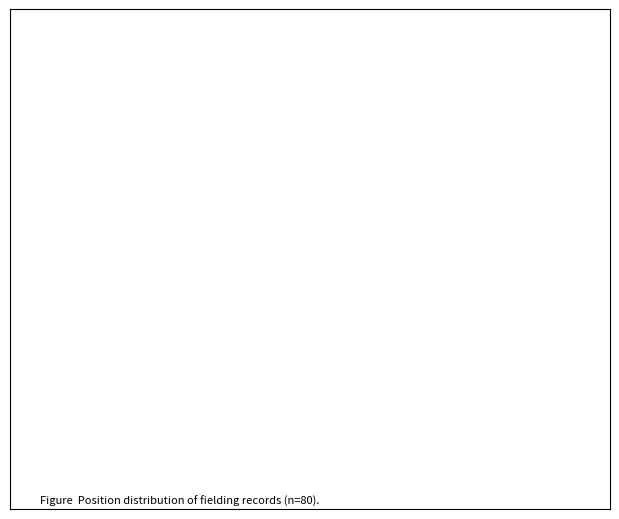

How many segments does this pie chart have?

9